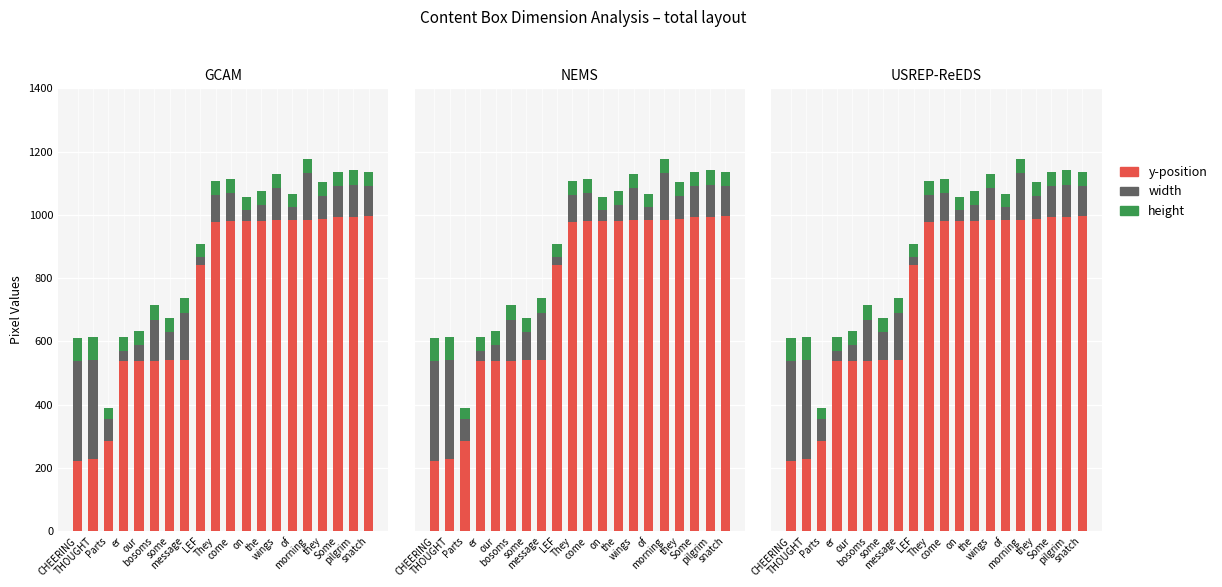

What is the spread (max minus min) of values at LEF?

819